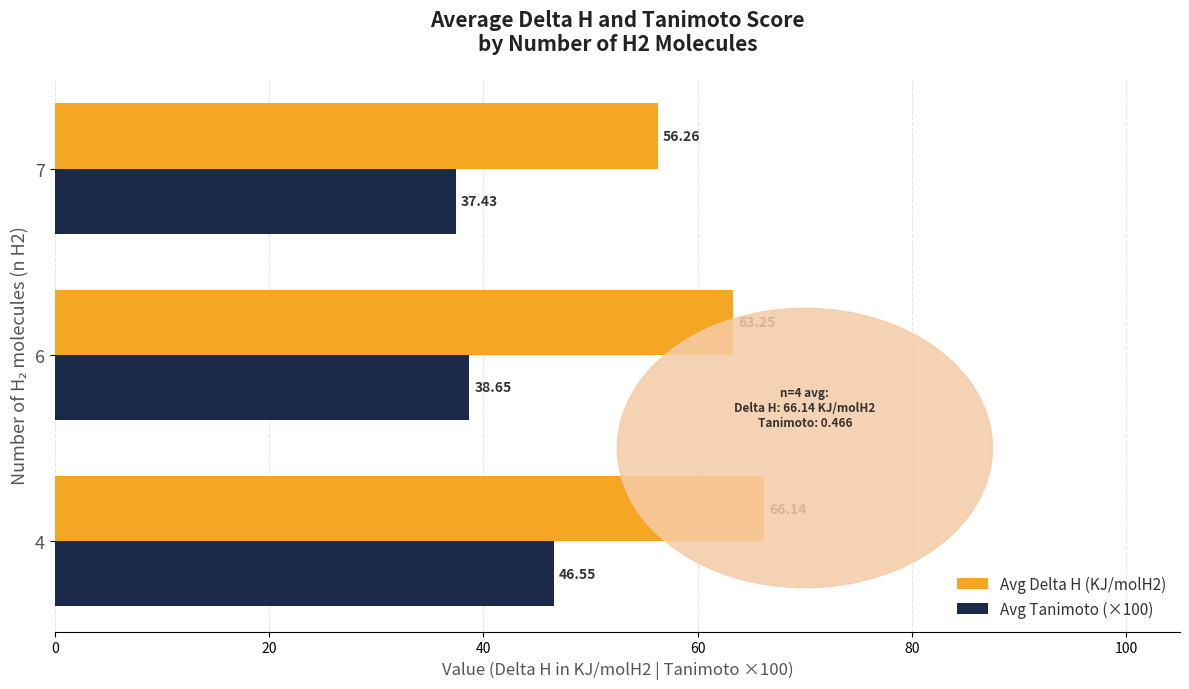

List the labels in order of Avg Tanimoto (×100) value, largest first.

4, 6, 7